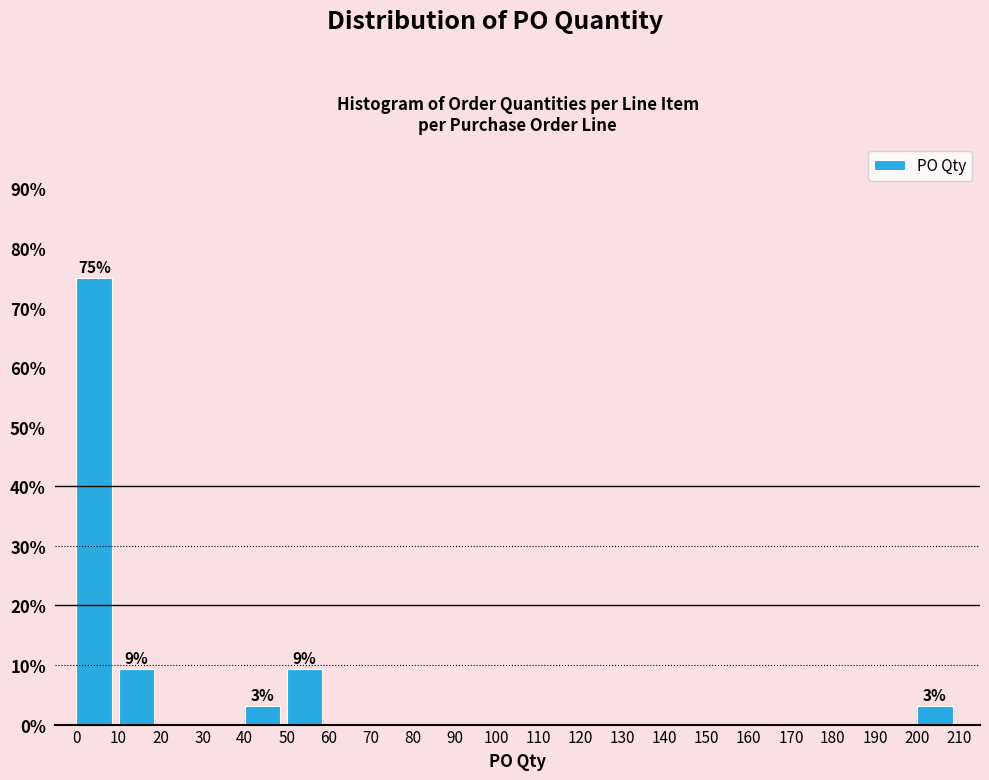

Which range on the x-axis has the tallest bar?

0 to 10